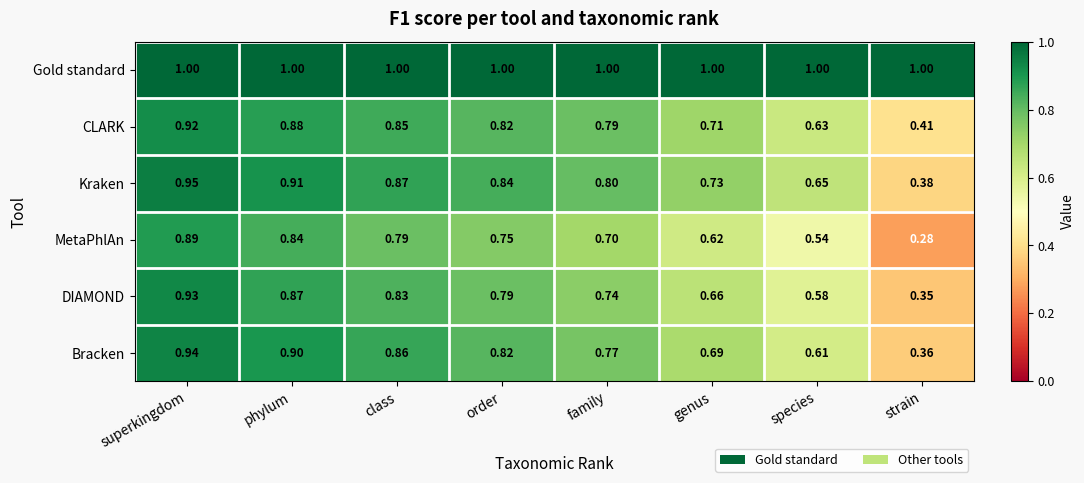

Which series has the largest total across all categories?

Gold standard